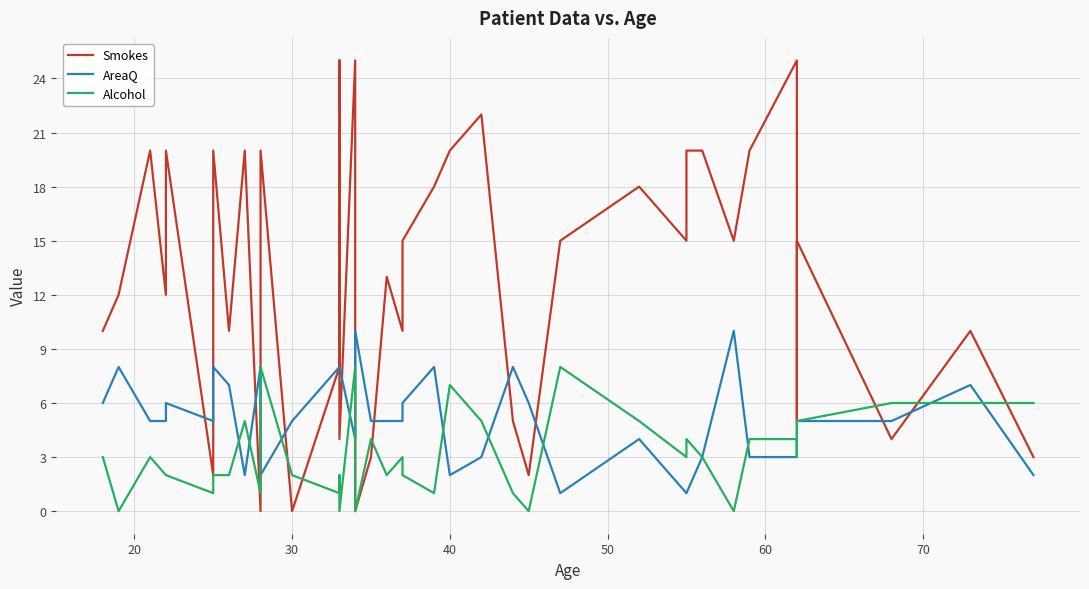

How many data points does each series have?

40